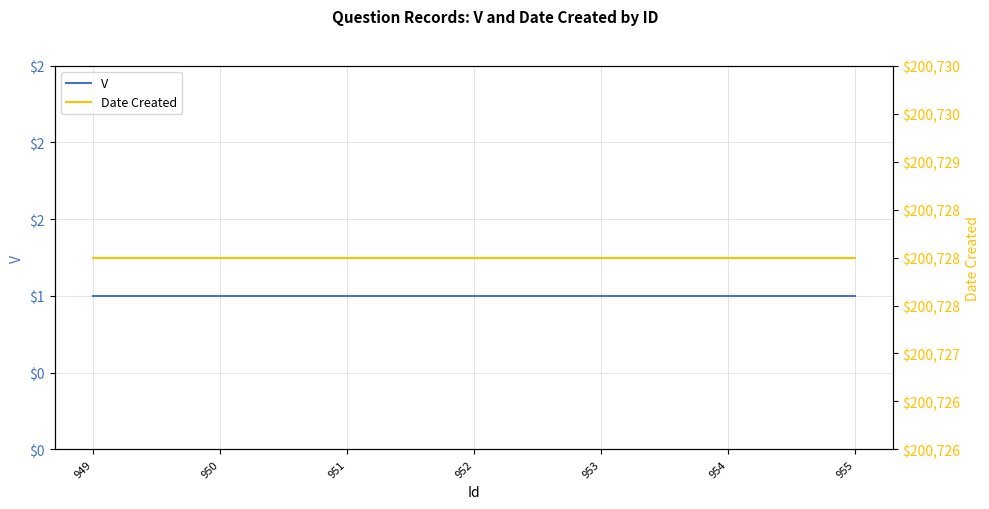

What is the approximate value of V at 952?

1